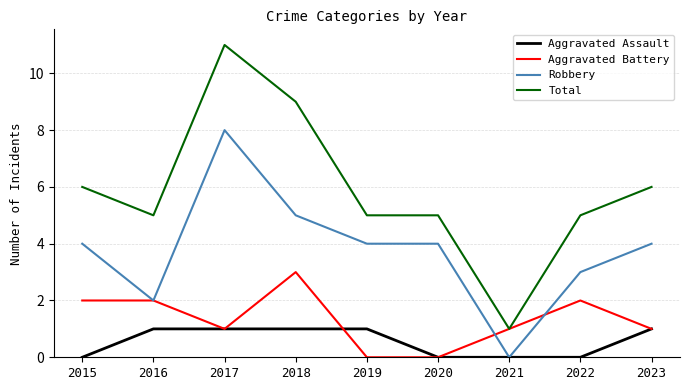

Rank the series by their maximum value, from highest to lowest.

Total, Robbery, Aggravated Battery, Aggravated Assault